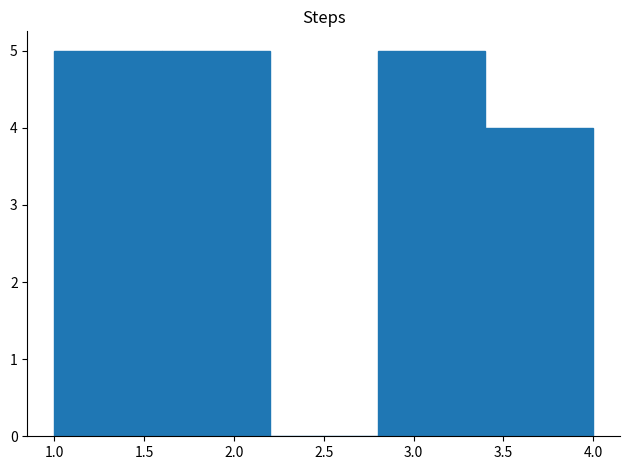

How tall is the bar that spans 3.4 to 4.0 on the x-axis? The values are not printed on the chart, so give them approximately, as read against the axis.

4